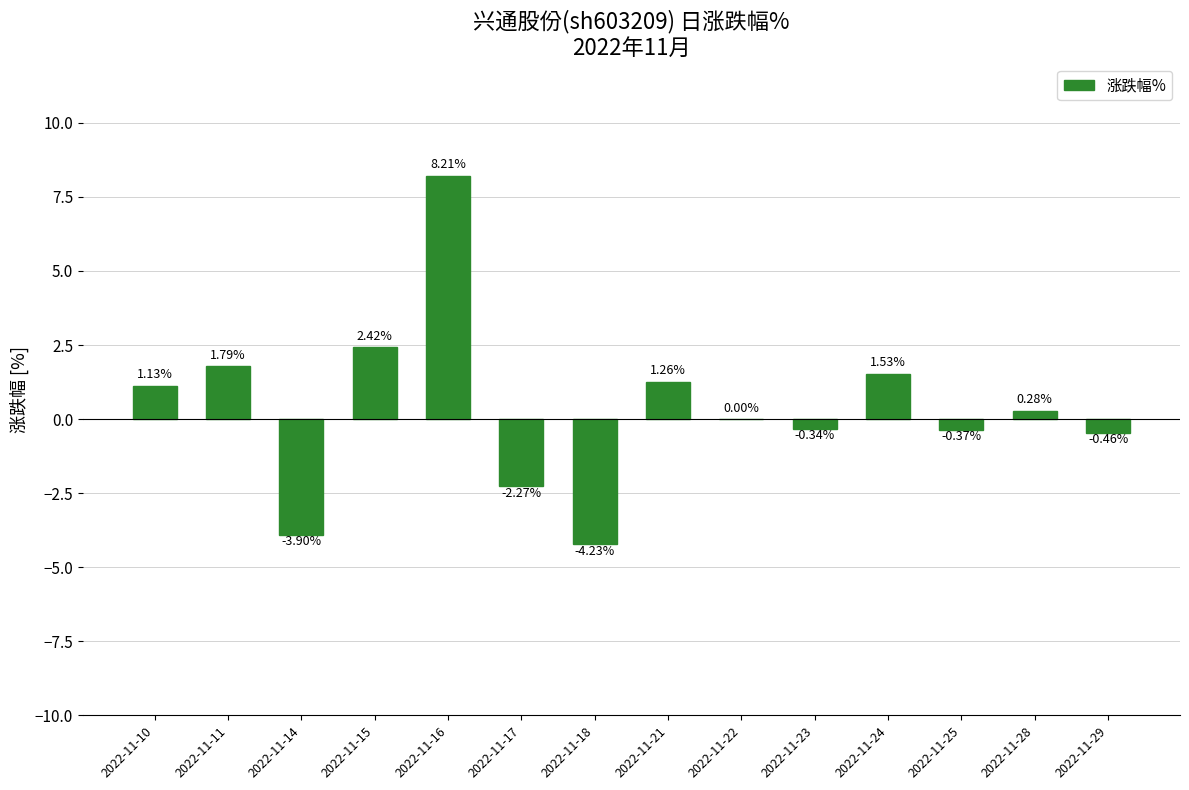

Which has a higher value, 2022-11-22 or 2022-11-28?

2022-11-28